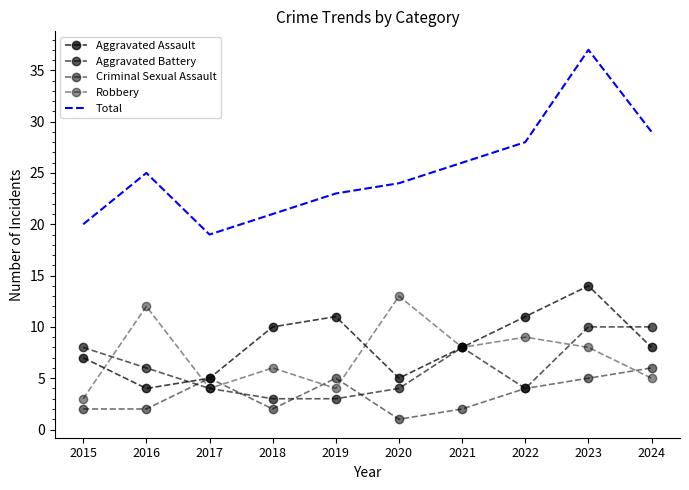

At which label does Aggravated Battery reach its minimum?

2018